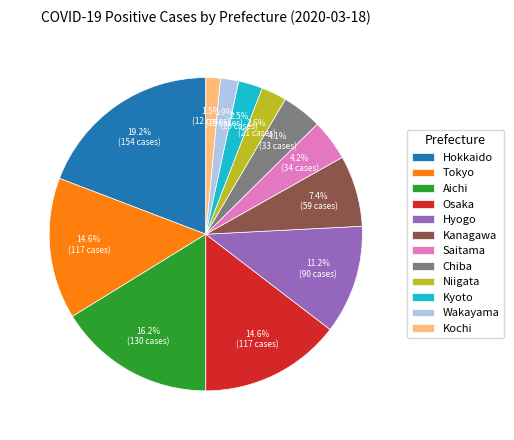

Count the number of slices in the pie.

12